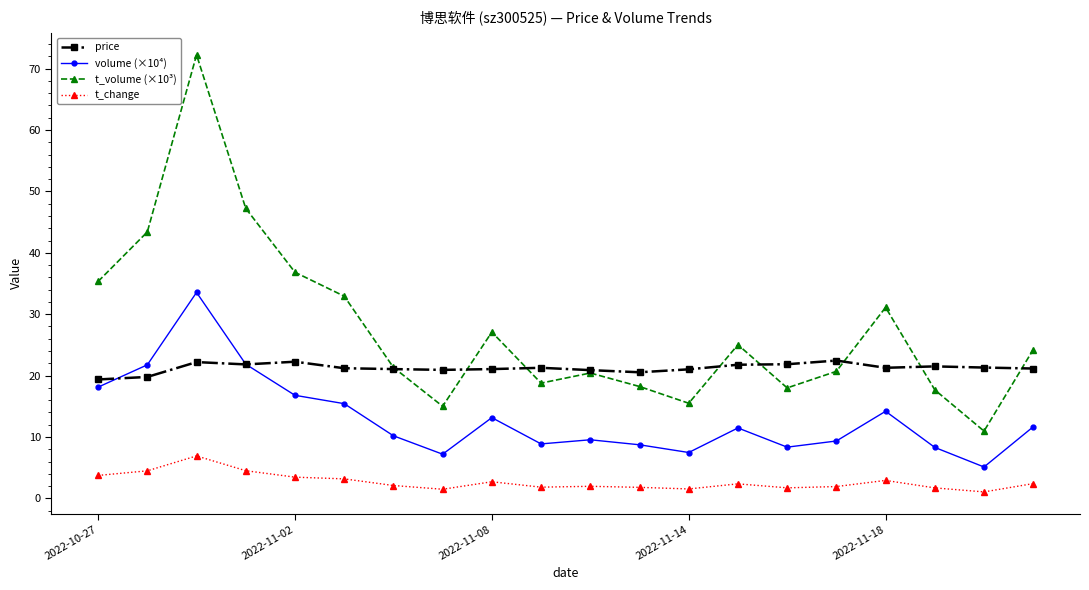

True or false: t_change has more than 1 points higher than both neighbors.

True